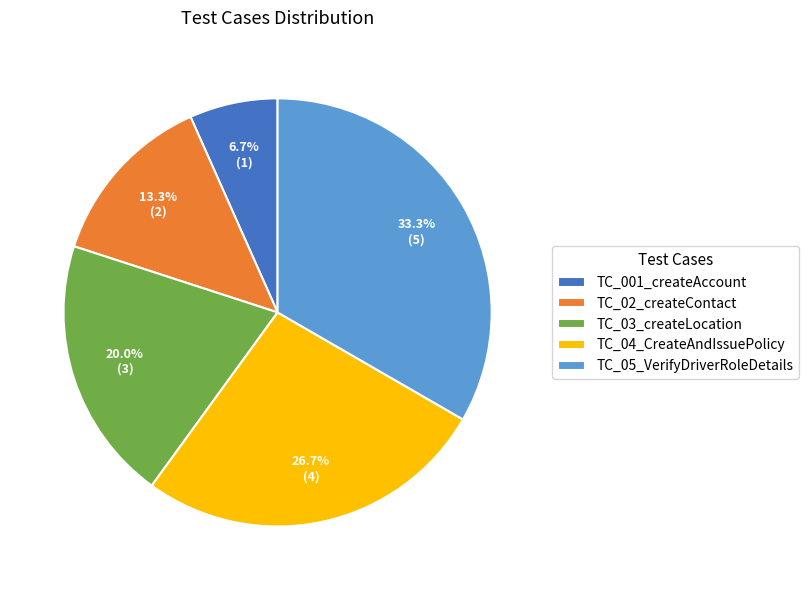

To the nearest percent, what is the combined percentage of TC_02_createContact and TC_05_VerifyDriverRoleDetails?

47%